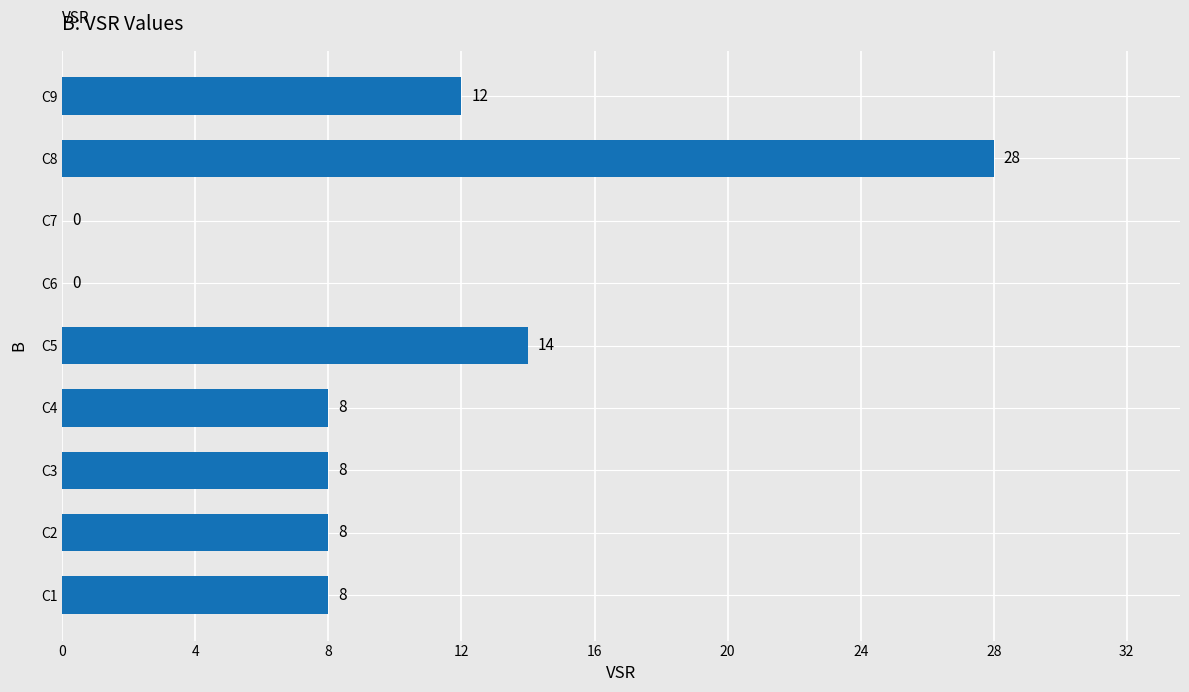

What is the maximum value shown in the chart?

28